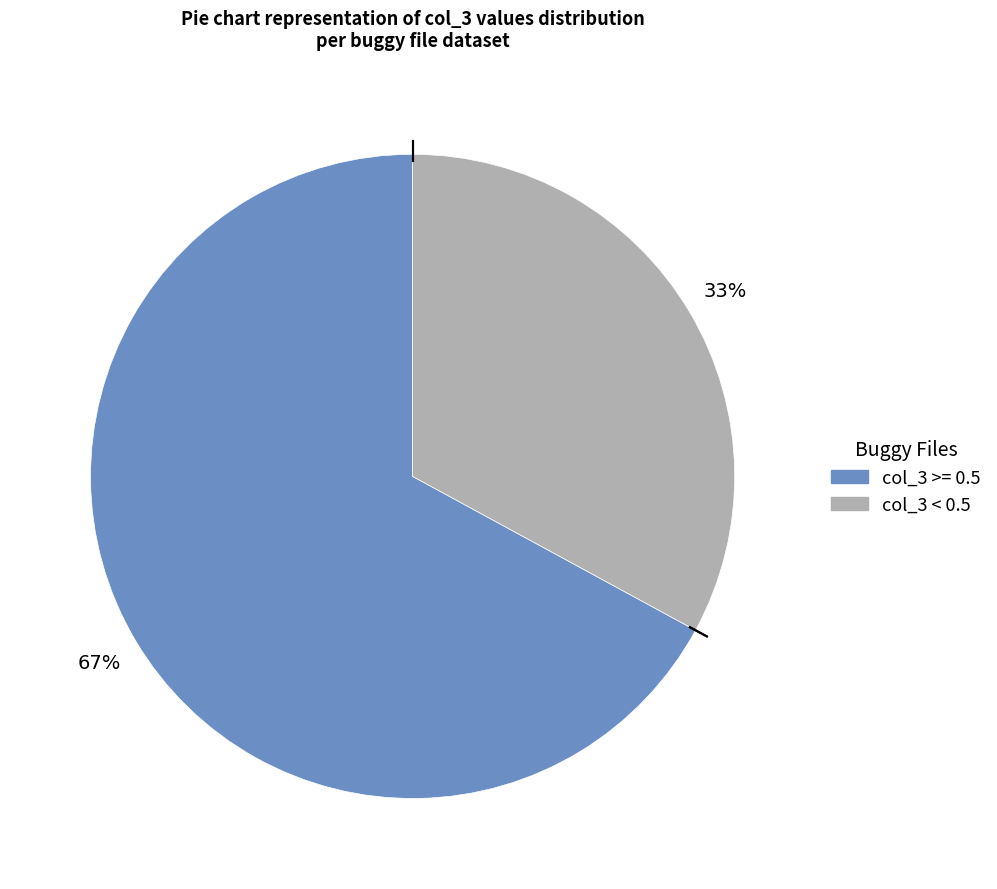

To the nearest percent, what is the difference between the largest and smallest slice percentages?

34%